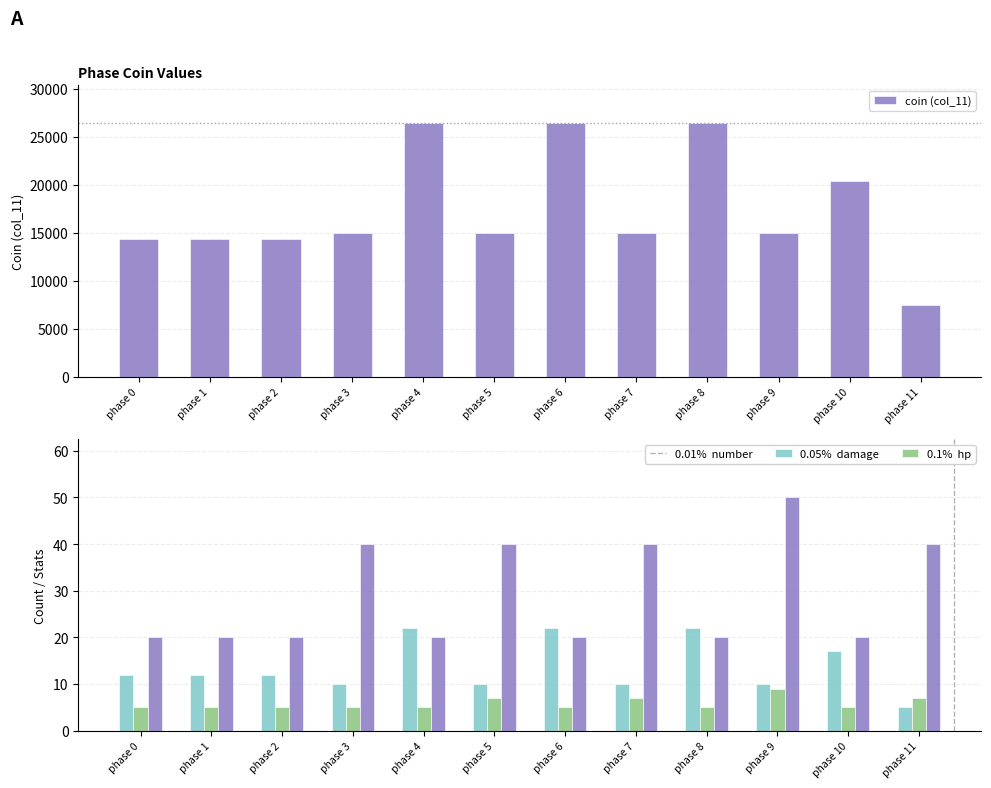

Reading right to left, what are all the values shown in this chart?

coin (col_11): phase 11=7500	phase 10=20400	phase 9=15000	phase 8=26400	phase 7=15000	phase 6=26400	phase 5=15000	phase 4=26400	phase 3=15000	phase 2=14400	phase 1=14400	phase 0=14400
number: phase 11=5	phase 10=17	phase 9=10	phase 8=22	phase 7=10	phase 6=22	phase 5=10	phase 4=22	phase 3=10	phase 2=12	phase 1=12	phase 0=12
damage: phase 11=7	phase 10=5	phase 9=9	phase 8=5	phase 7=7	phase 6=5	phase 5=7	phase 4=5	phase 3=5	phase 2=5	phase 1=5	phase 0=5
hp: phase 11=40	phase 10=20	phase 9=50	phase 8=20	phase 7=40	phase 6=20	phase 5=40	phase 4=20	phase 3=40	phase 2=20	phase 1=20	phase 0=20